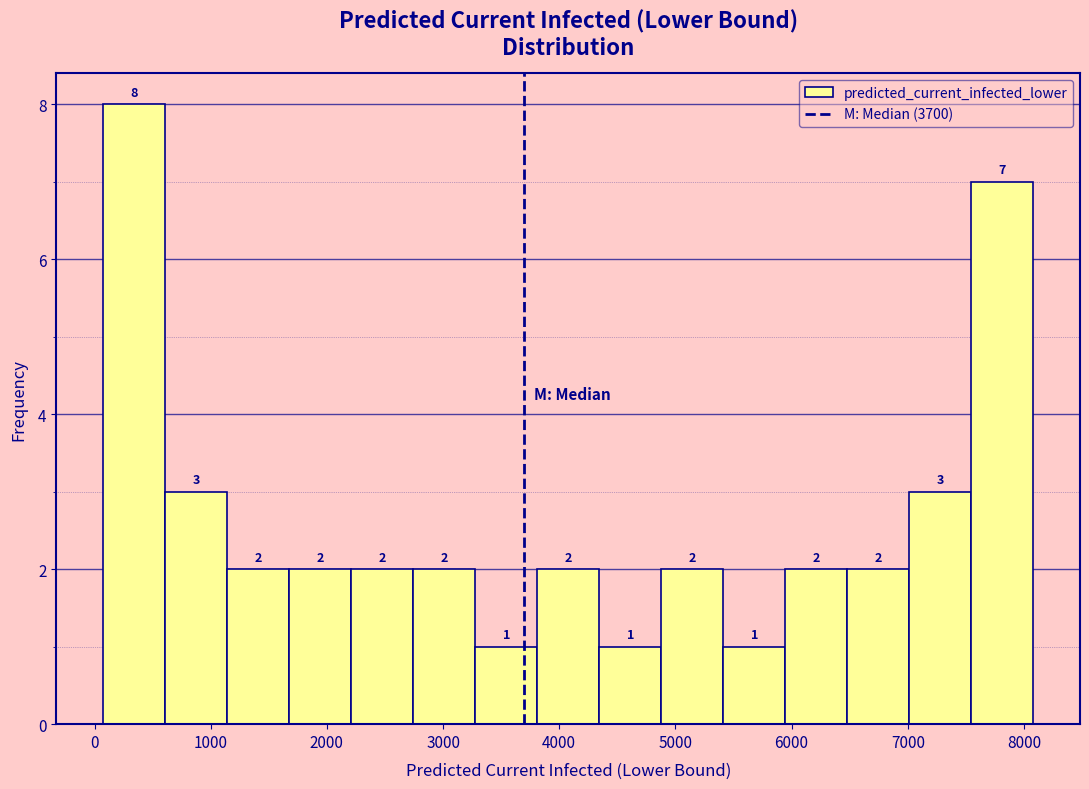

What is the height of the bar covering 7000 to 7500 on the x-axis? The bar edges are not printed on the chart, so give them approximately, as read against the axis.

3